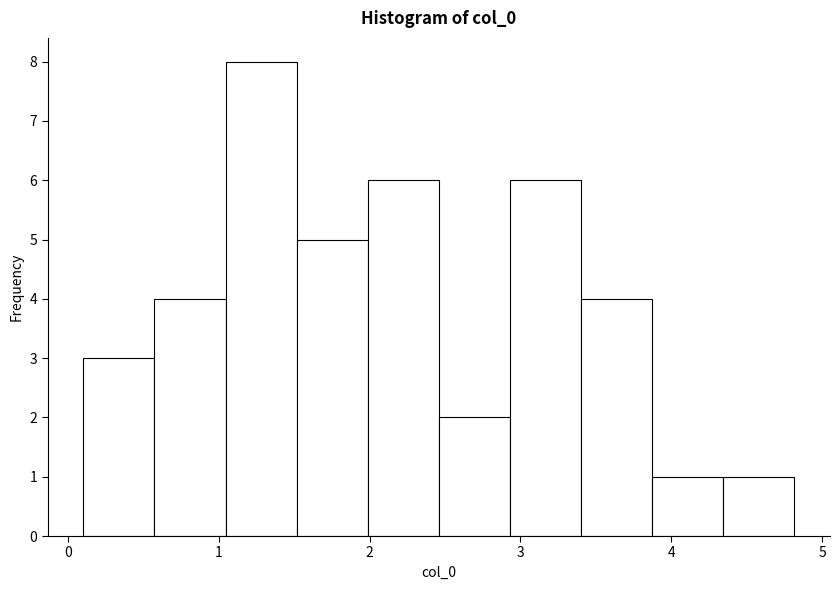

What is the height of the bar covering 1.5 to 2.0 on the x-axis? Neither the bar edges nor the heights are printed on the chart, so give them approximately, as read against the axes.

5